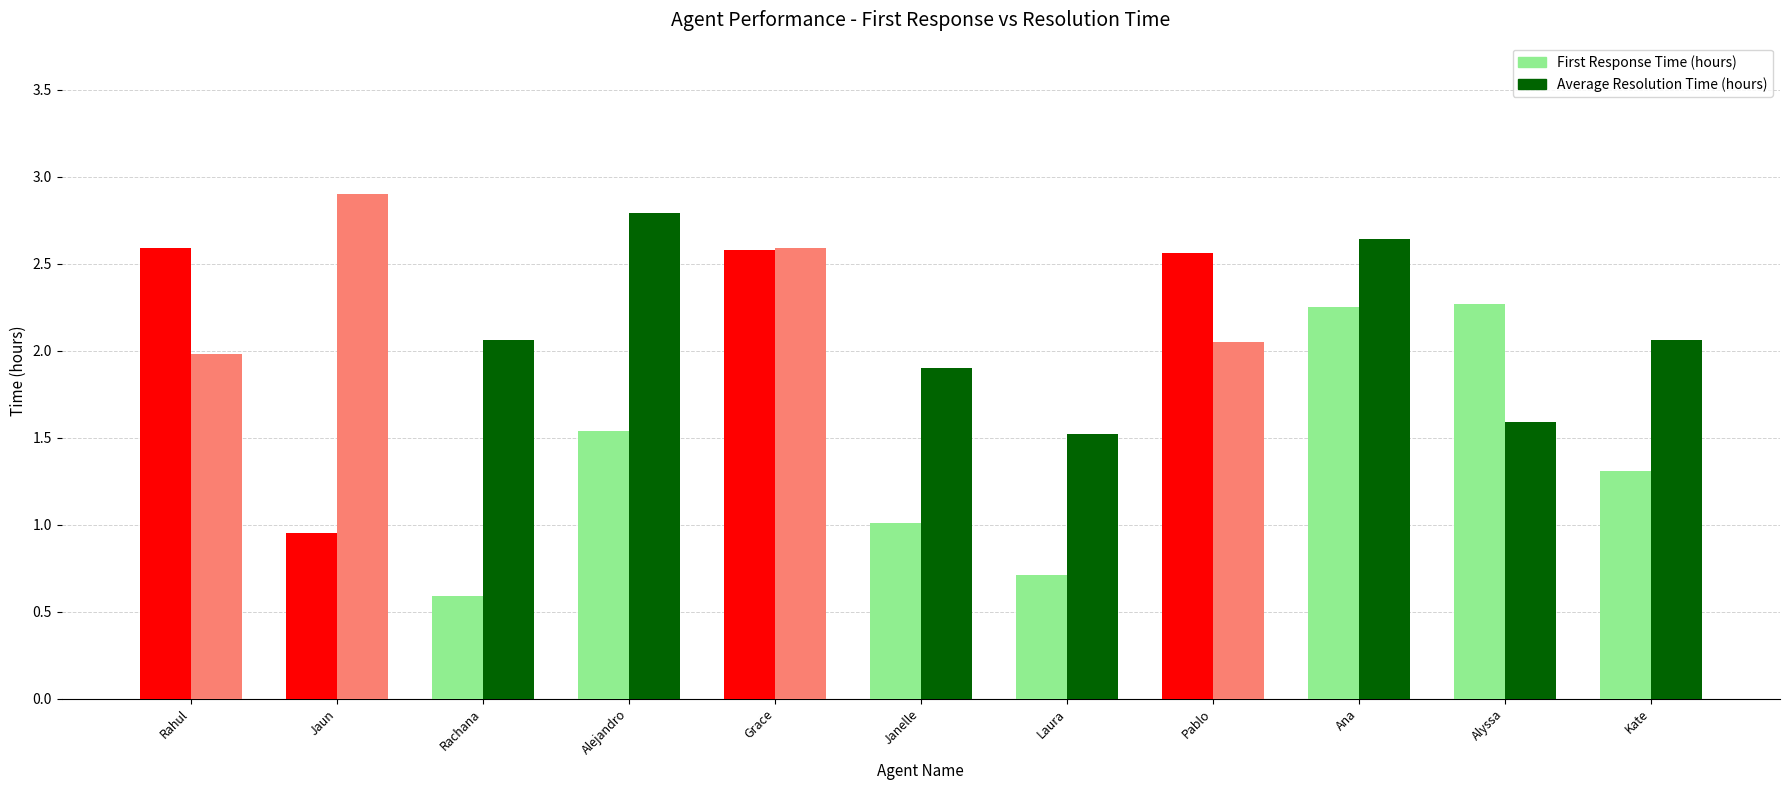

Are the bars horizontal?

No